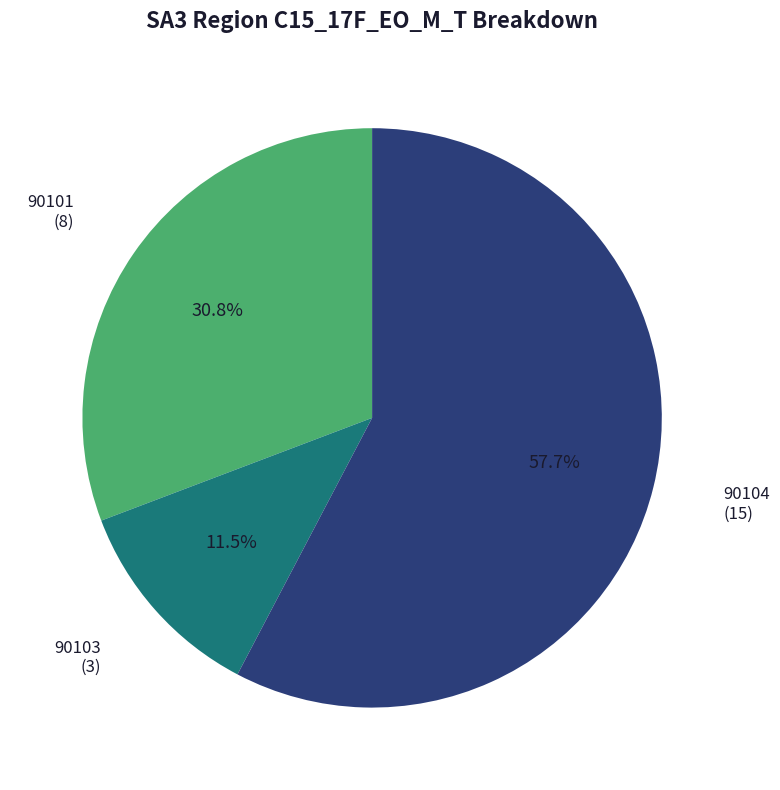

Which has a higher value, 90104 or 90103?

90104